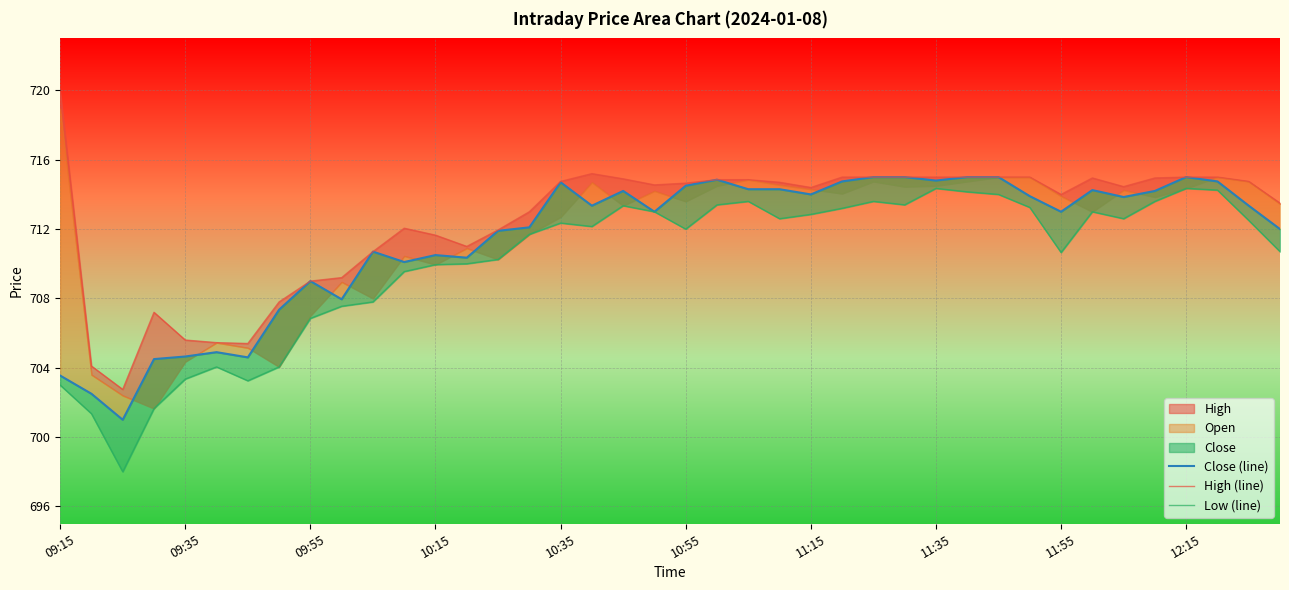

Which series has the largest range (max minus min)?

High (line)